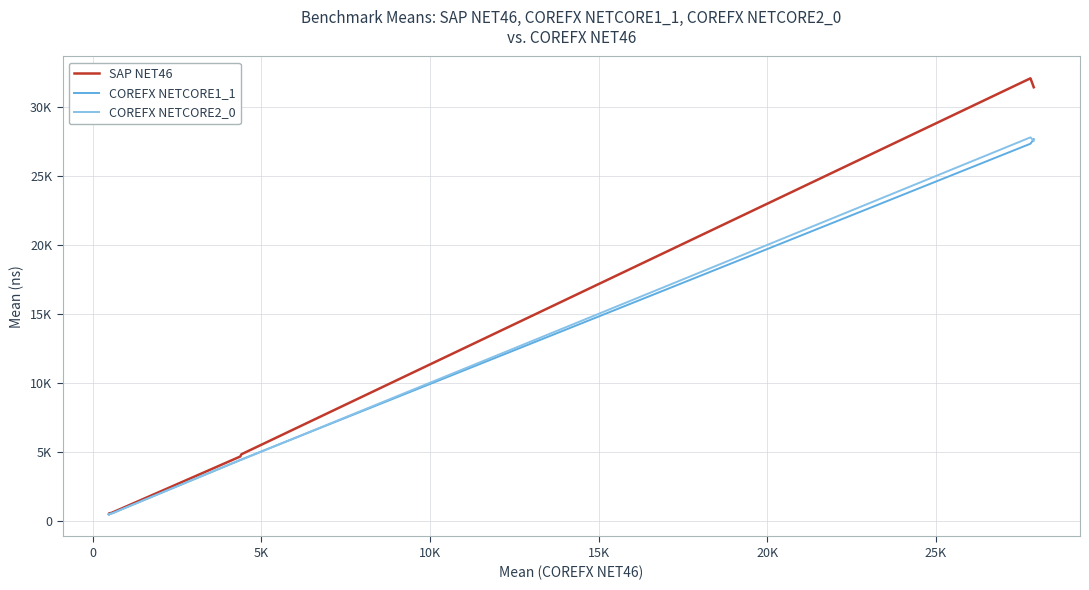

Reading left to right, transcribe all the data shown in this chart.

SAP NET46: 529.7	563.7	589.5	610.0	4687.0	4849.6	32076.4	31429.4
COREFX NETCORE1_1: 475.9	516.1	548.1	565.2	4426.0	4473.7	27339.0	27666.7
COREFX NETCORE2_0: 494.0	488.5	545.1	553.4	4442.6	4448.4	27800.0	27548.8